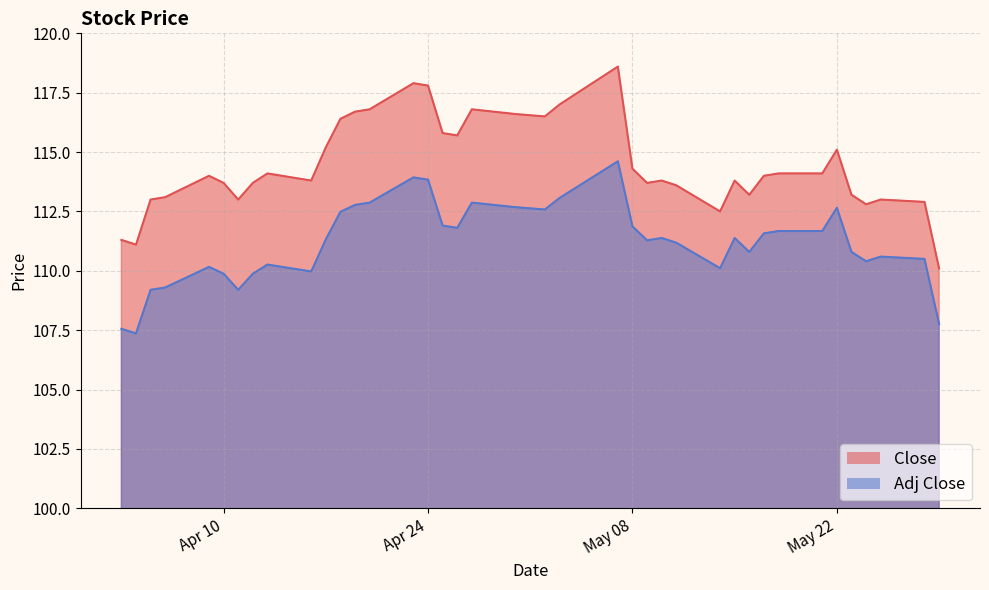

True or false: Close and Adj Close intersect in this chart.

False